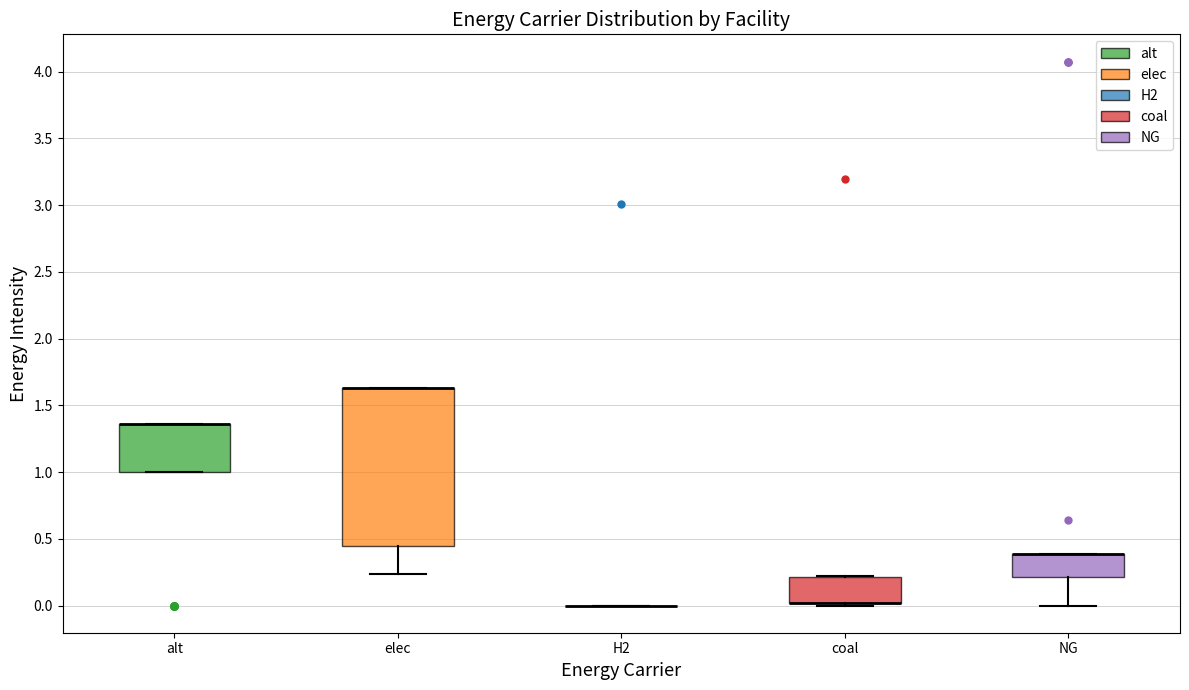

Reading left to right, read every box against the y-axis: the position of its median line, the range the box covers, and the ends of its whiskers. The values are not printed on the chart, so give them approximately, as read against the axis.

alt: median 1.35 (drawn on the box's upper edge), box 1.00 to 1.35, whiskers 1.00 to 1.35
elec: median 1.65 (drawn on the box's upper edge), box 0.45 to 1.65, whiskers 0.25 to 1.65
H2: box collapsed to a line at 0.00, whiskers 0.00 to 0.00
coal: median 0.00 (drawn on the box's lower edge), box 0.00 to 0.20, whiskers 0.00 (just below the box's lower edge) to 0.20
NG: median 0.40 (drawn on the box's upper edge), box 0.20 to 0.40, whiskers 0.00 to 0.40